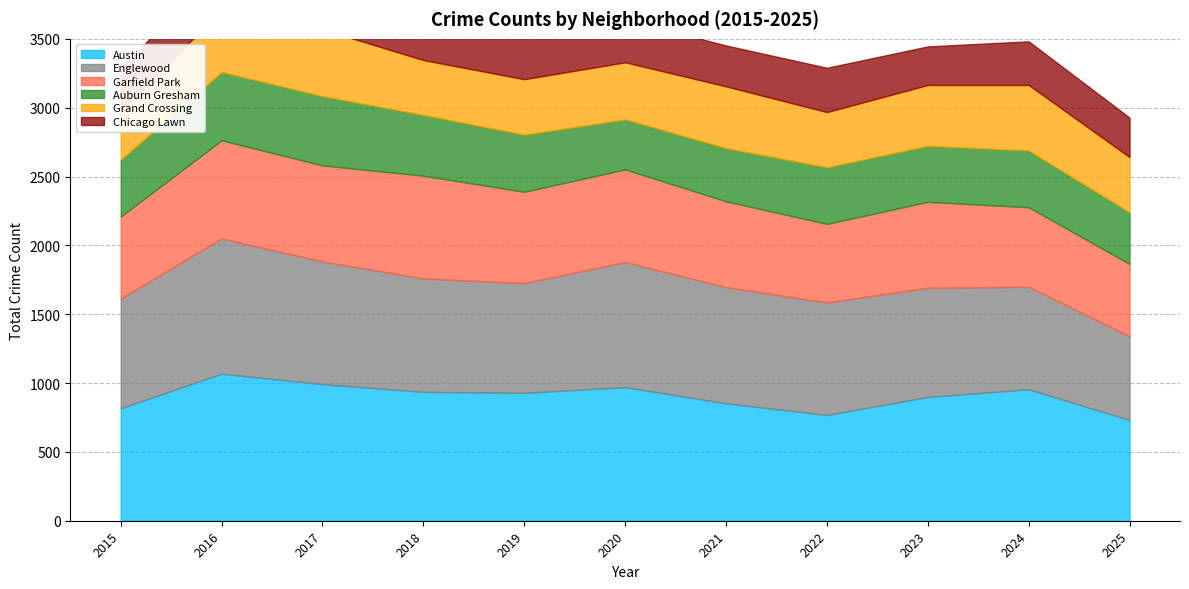

What is the value of the Austin point at the 3rd from the left?

992